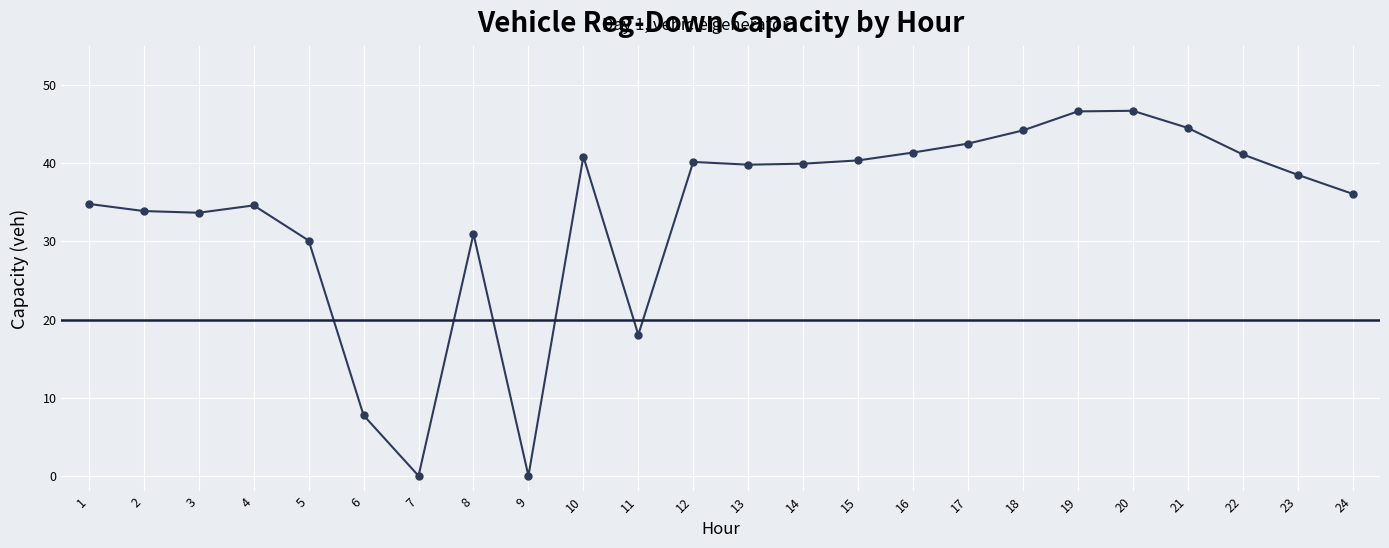

What is the change in value from 5 to 24?

+6.0